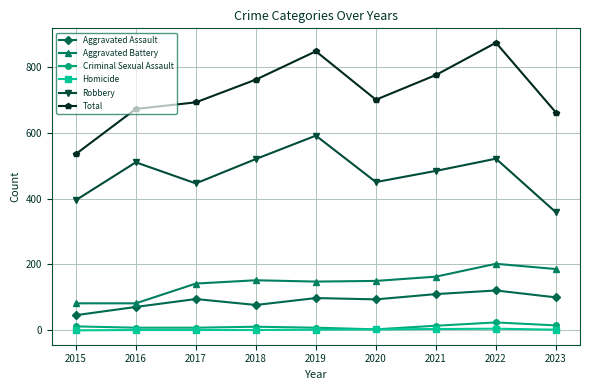

What is the maximum value for Robbery?

591